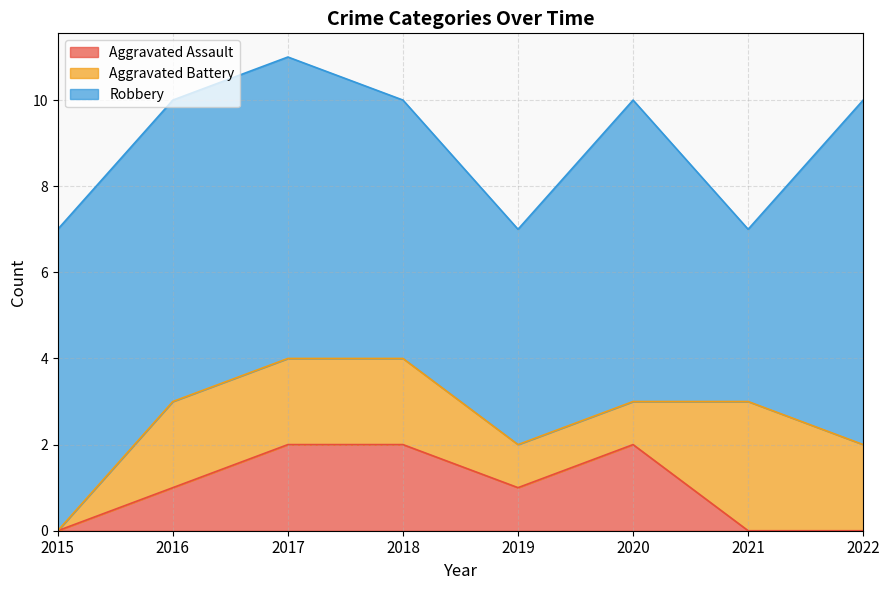

Which series changed the most between 2016 and 2019?

Robbery